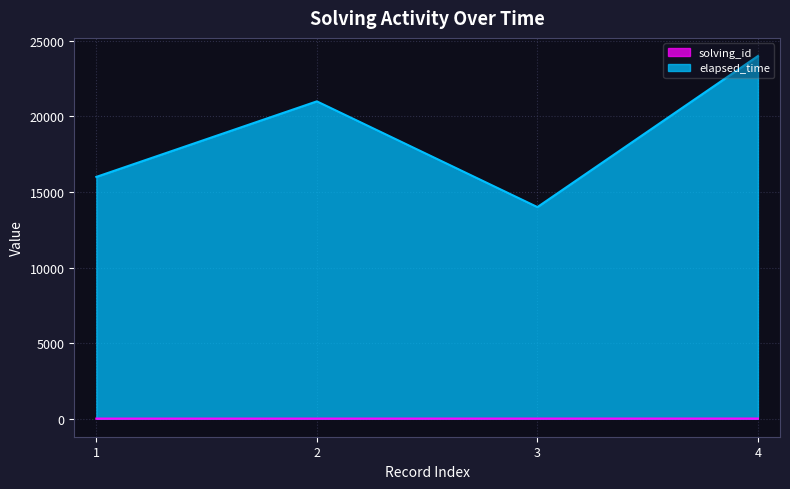

What is the smallest value displayed?

1